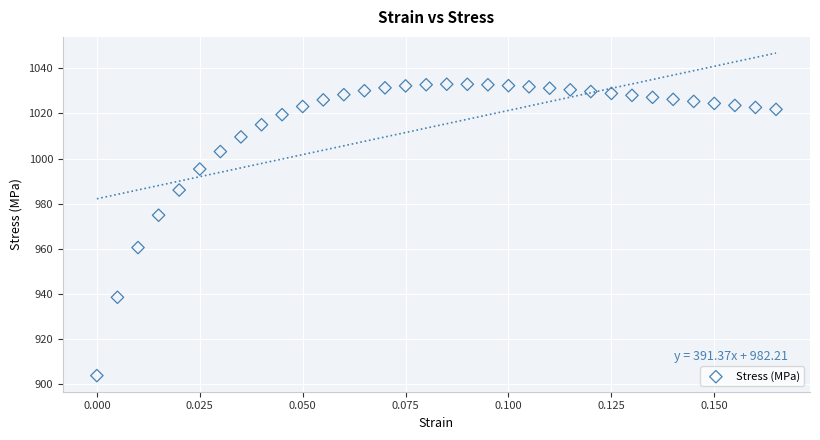

What is the range of Y values (max minus min)?

129.1